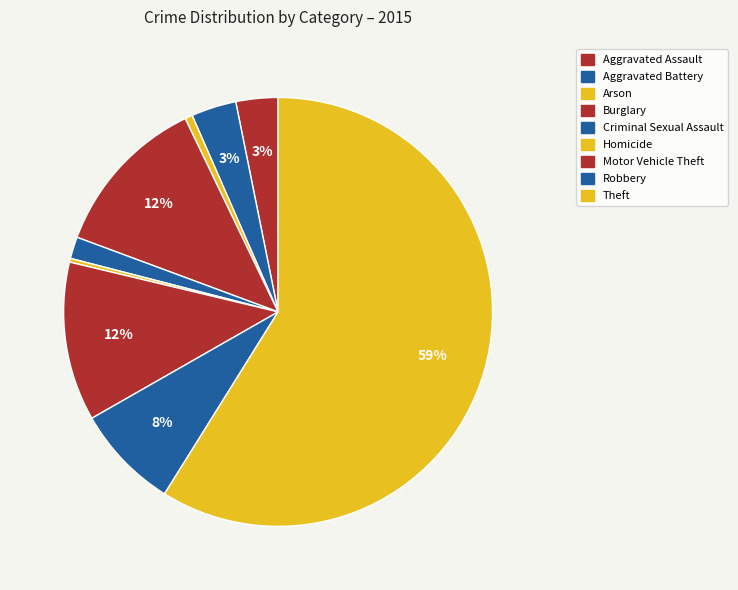

To the nearest percent, what is the average slice percentage?

11%